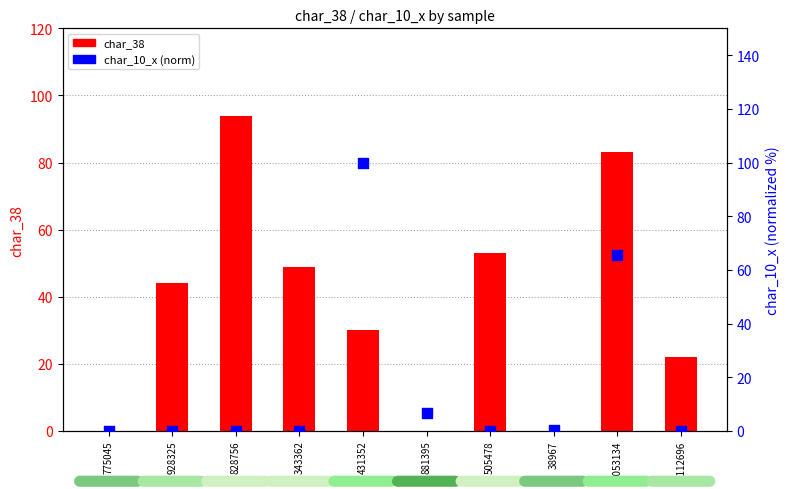

Which series has the widest spread of Y values?

char_10_x